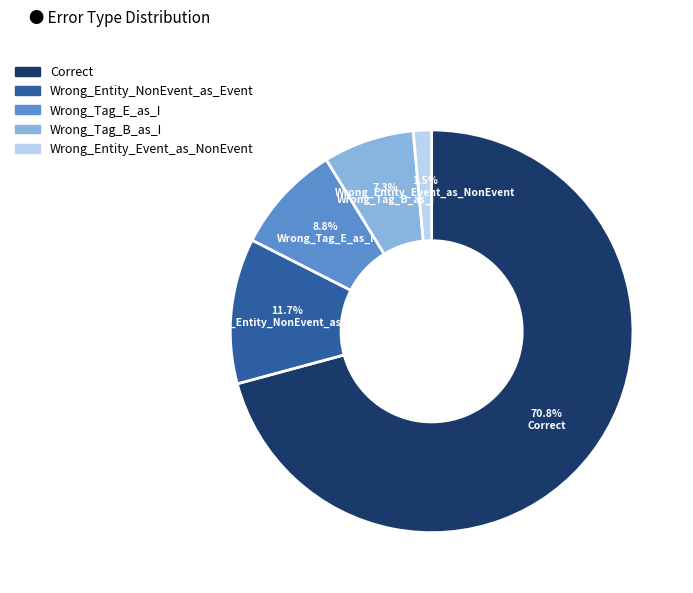

Is it true that Wrong_Entity_NonEvent_as_Event is 12% of the pie?

True